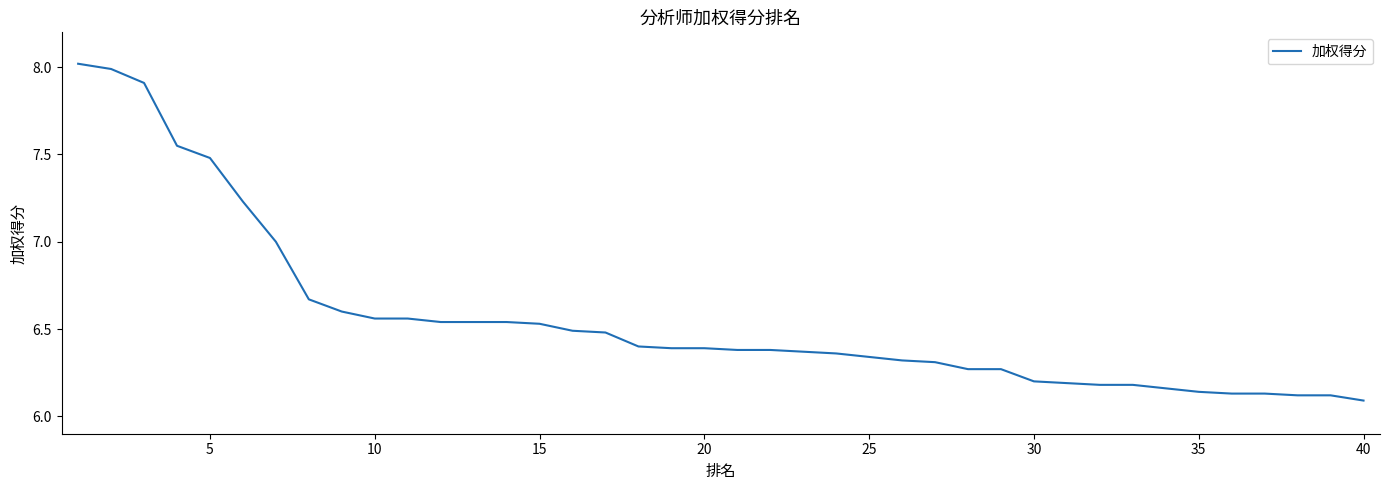

What is the maximum value shown in the chart?

8.0